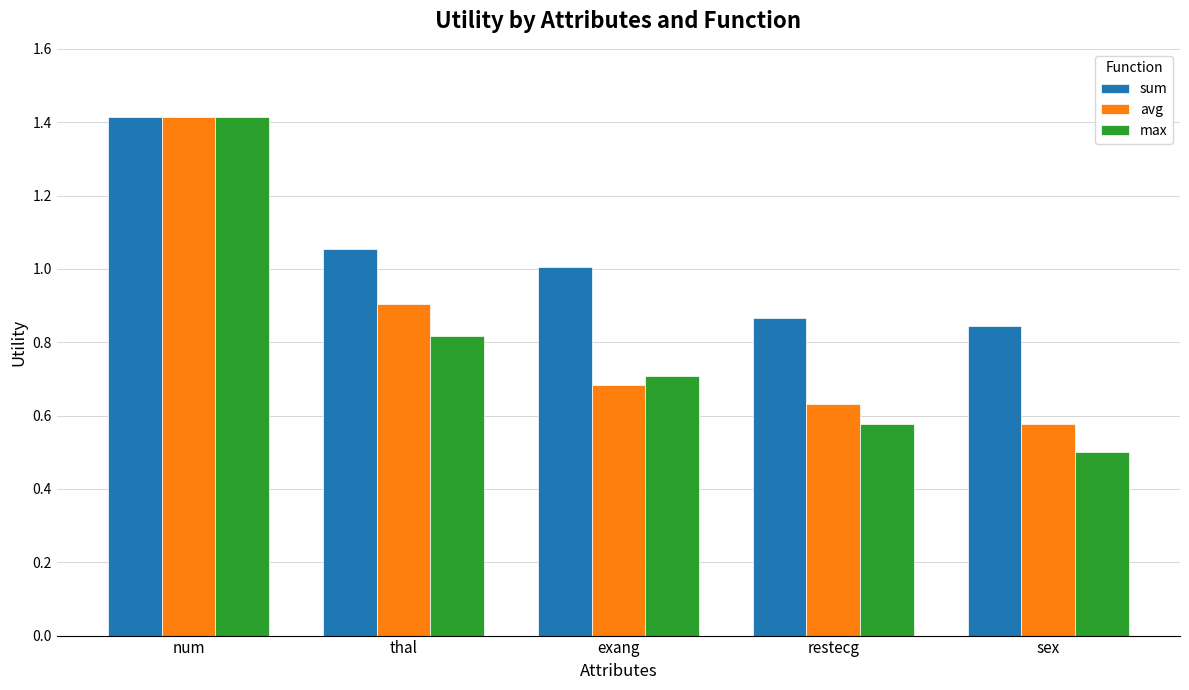

Is the value of sum at thal greater than the value of avg at restecg?

Yes